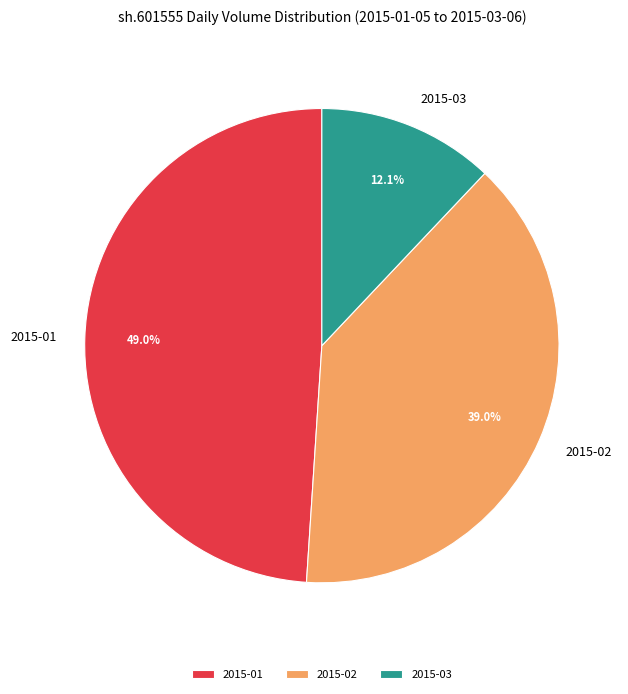

What is the ratio of the value at 2015-03 to the value at 2015-02?

0.3